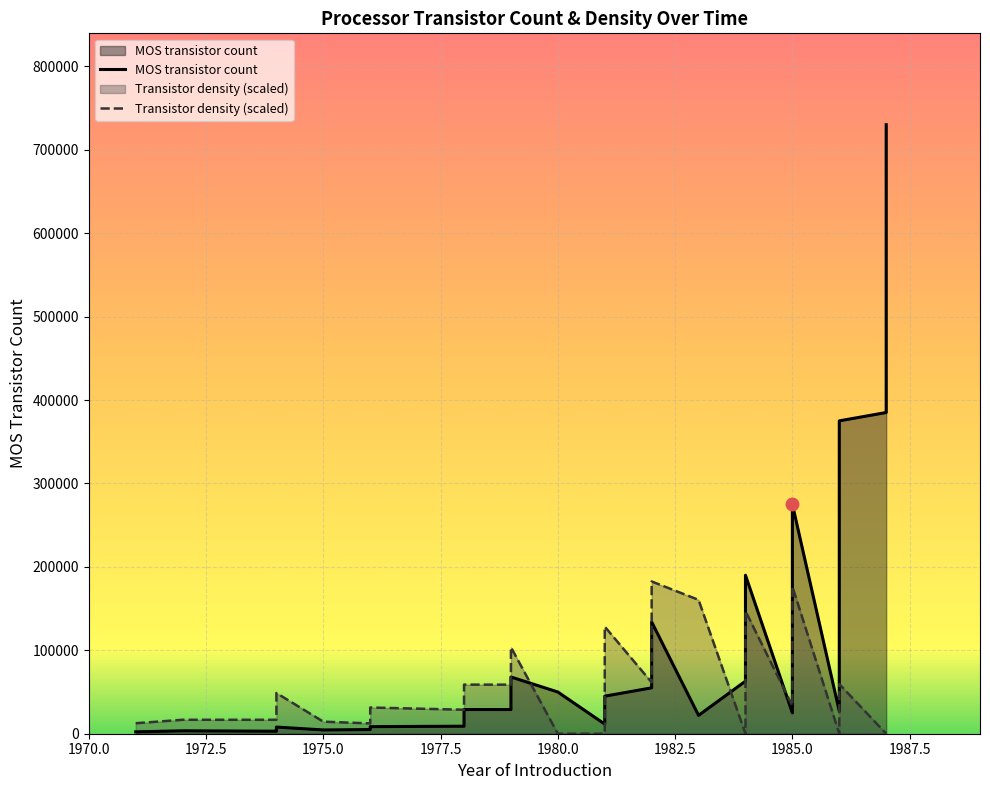

Which series has the largest total across all categories?

MOS transistor count